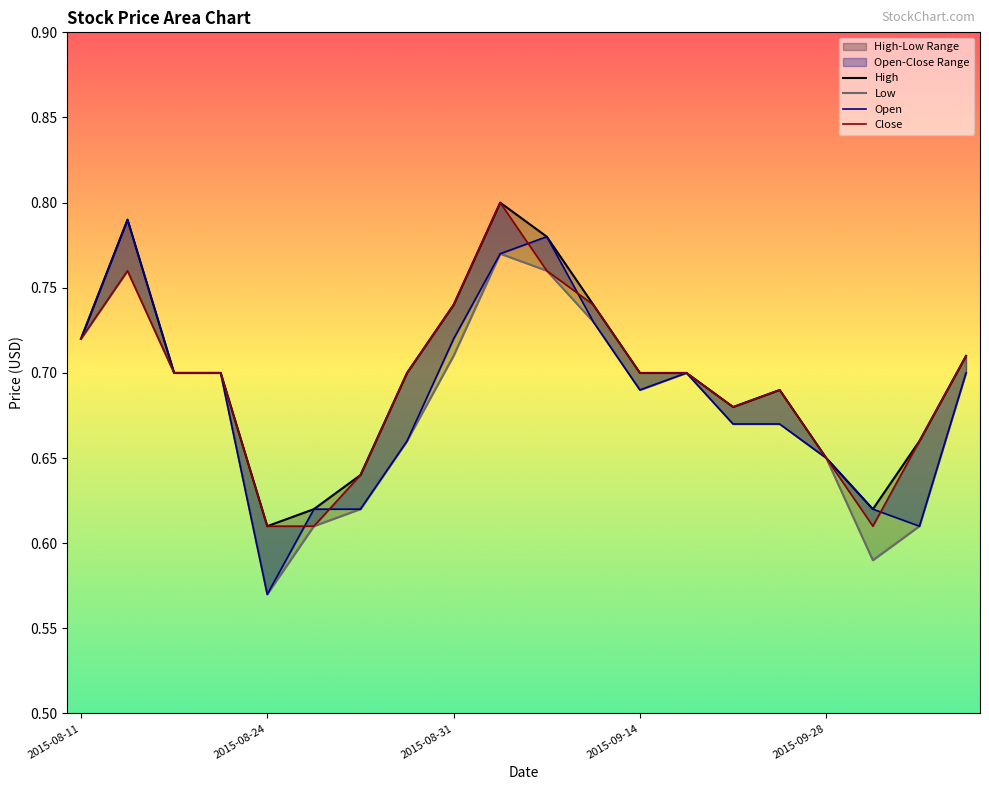

Reading right to left, extract all data points from this chart.

Open: 2015-10-07=0.7	2015-10-01=0.6	2015-09-29=0.6	2015-09-28=0.7	2015-09-25=0.7	2015-09-23=0.7	2015-09-16=0.7	2015-09-14=0.7	2015-09-08=0.7	2015-09-03=0.8	2015-09-02=0.8	2015-08-31=0.7	2015-08-27=0.7	2015-08-26=0.6	2015-08-25=0.6	2015-08-24=0.6	2015-08-19=0.7	2015-08-18=0.7	2015-08-17=0.8	2015-08-11=0.7
High: 2015-10-07=0.7	2015-10-01=0.7	2015-09-29=0.6	2015-09-28=0.7	2015-09-25=0.7	2015-09-23=0.7	2015-09-16=0.7	2015-09-14=0.7	2015-09-08=0.7	2015-09-03=0.8	2015-09-02=0.8	2015-08-31=0.7	2015-08-27=0.7	2015-08-26=0.6	2015-08-25=0.6	2015-08-24=0.6	2015-08-19=0.7	2015-08-18=0.7	2015-08-17=0.8	2015-08-11=0.7
Low: 2015-10-07=0.7	2015-10-01=0.6	2015-09-29=0.6	2015-09-28=0.7	2015-09-25=0.7	2015-09-23=0.7	2015-09-16=0.7	2015-09-14=0.7	2015-09-08=0.7	2015-09-03=0.8	2015-09-02=0.8	2015-08-31=0.7	2015-08-27=0.7	2015-08-26=0.6	2015-08-25=0.6	2015-08-24=0.6	2015-08-19=0.7	2015-08-18=0.7	2015-08-17=0.8	2015-08-11=0.7
Close: 2015-10-07=0.7	2015-10-01=0.7	2015-09-29=0.6	2015-09-28=0.7	2015-09-25=0.7	2015-09-23=0.7	2015-09-16=0.7	2015-09-14=0.7	2015-09-08=0.7	2015-09-03=0.8	2015-09-02=0.8	2015-08-31=0.7	2015-08-27=0.7	2015-08-26=0.6	2015-08-25=0.6	2015-08-24=0.6	2015-08-19=0.7	2015-08-18=0.7	2015-08-17=0.8	2015-08-11=0.7